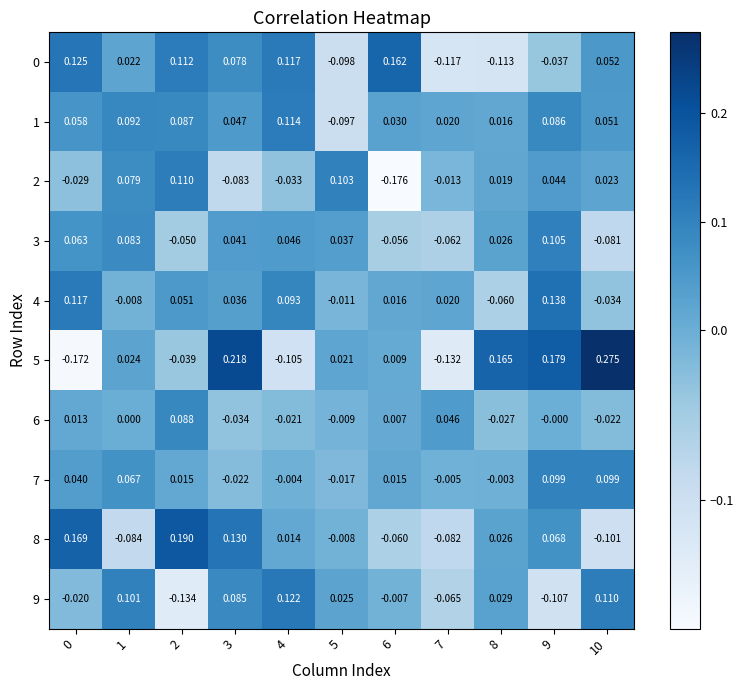

At which category is the sum across all series the highest?

9